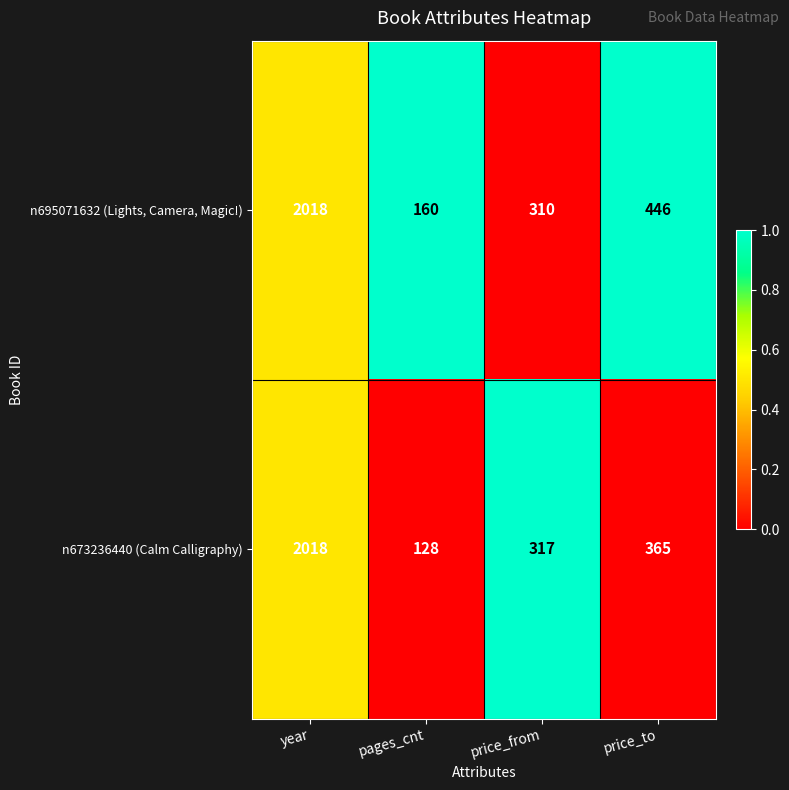

List the series in order of their overall mean, highest first.

n695071632 (Lights, Camera, Magic!), n673236440 (Calm Calligraphy)